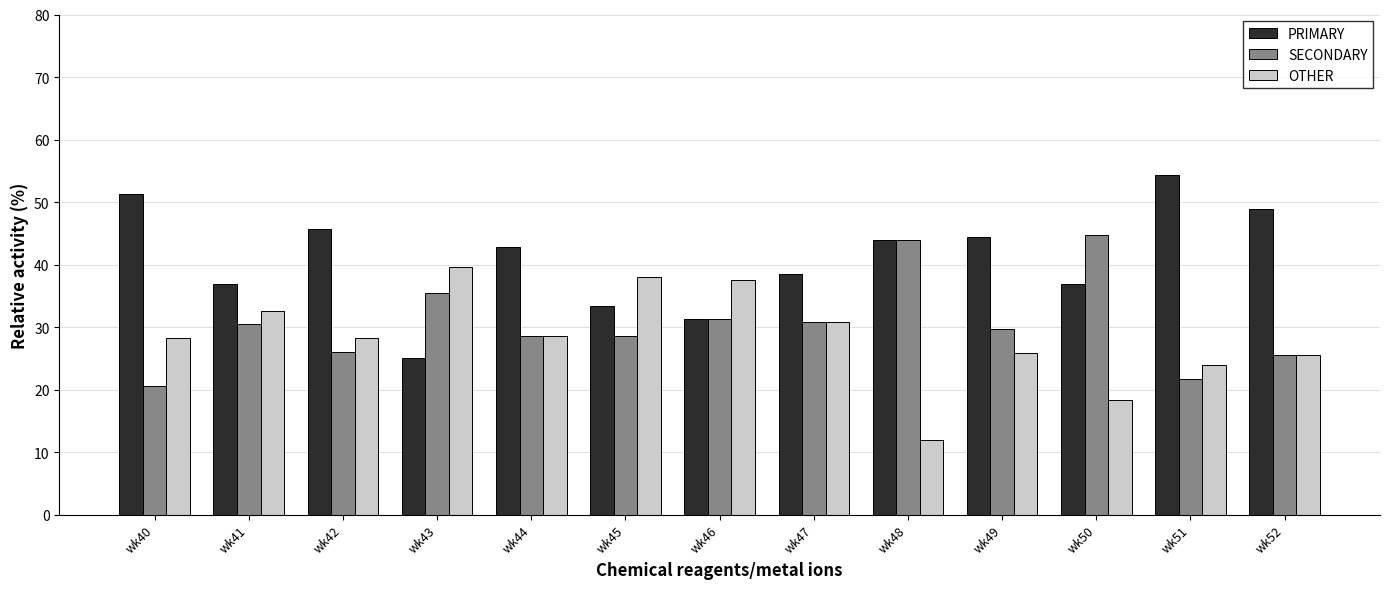

The value of OTHER at wk52 is 25.5. True or false?

True